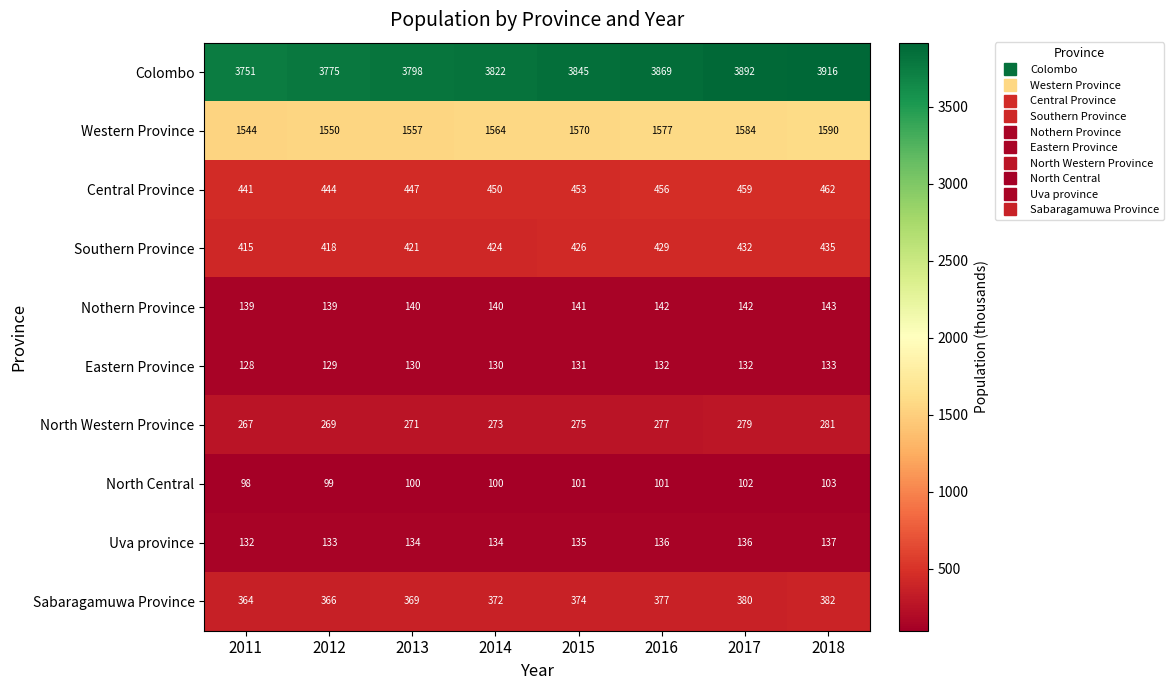

What is the average value of the North Western Province series?

274